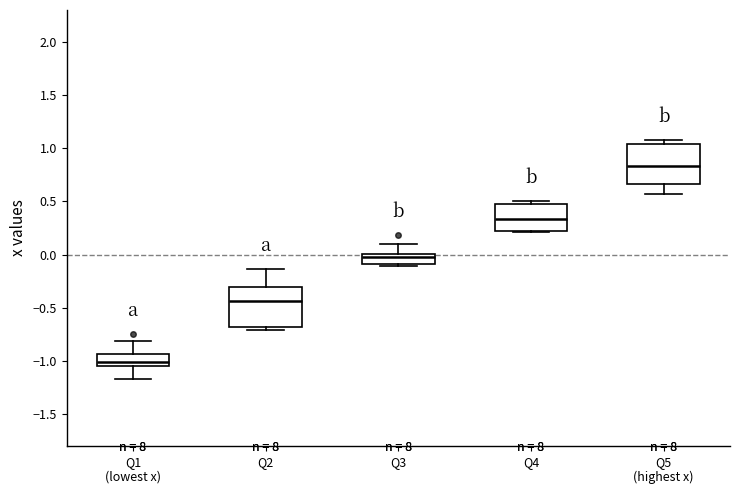

Reading left to right, transcribe this box plot: for each box, give where its median line is, the range the box spans, and where its two whiskers end, as read against the y-axis. The values are not printed on the chart, so give them approximately, as read against the axis.

Q1 (lowest x): median -1.00, box -1.05 to -0.95, whiskers -1.15 to -0.80
Q2: median -0.45, box -0.70 to -0.30, whiskers -0.70 (just below the box's lower edge) to -0.15
Q3: median 0.00 (just below the box's upper edge), box -0.10 to 0.00, whiskers -0.10 (just below the box's lower edge) to 0.10
Q4: median 0.35, box 0.25 to 0.50, whiskers 0.20 to 0.50 (just above the box's upper edge)
Q5 (highest x): median 0.85, box 0.65 to 1.05, whiskers 0.55 to 1.10